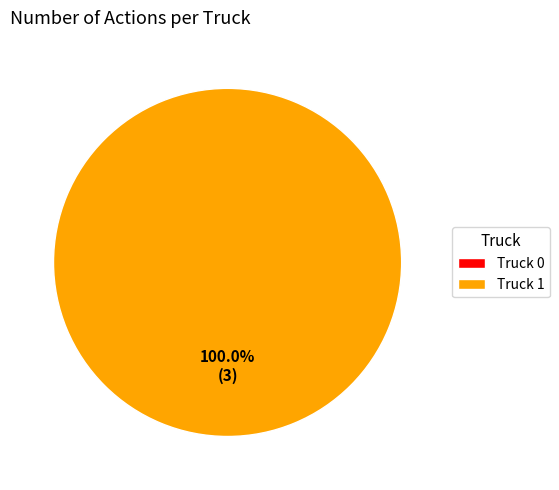

What is the majority slice?

Truck 1